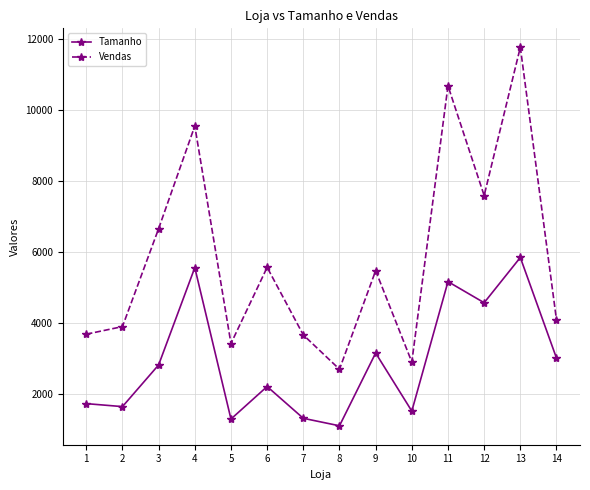

What are all the series names shown in the legend?

Tamanho, Vendas